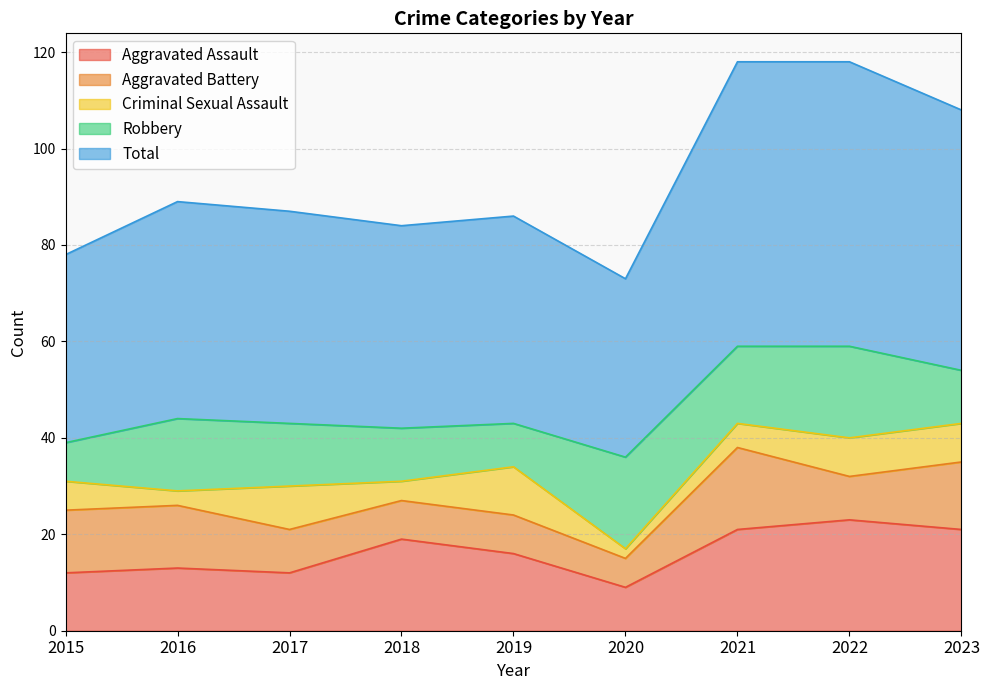

Read the Total value at 2015, to the nearest 5.

40